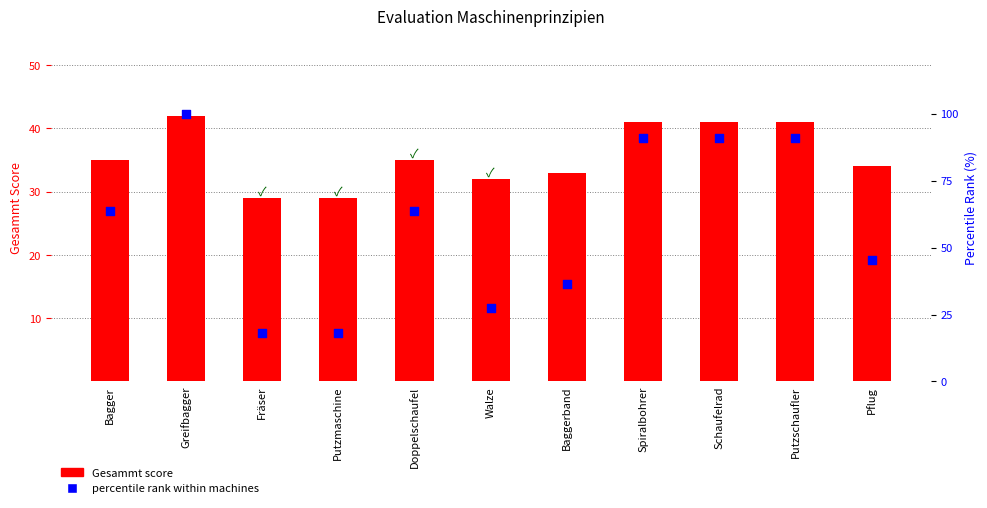

What is the total value across all series at Walze?

59.3